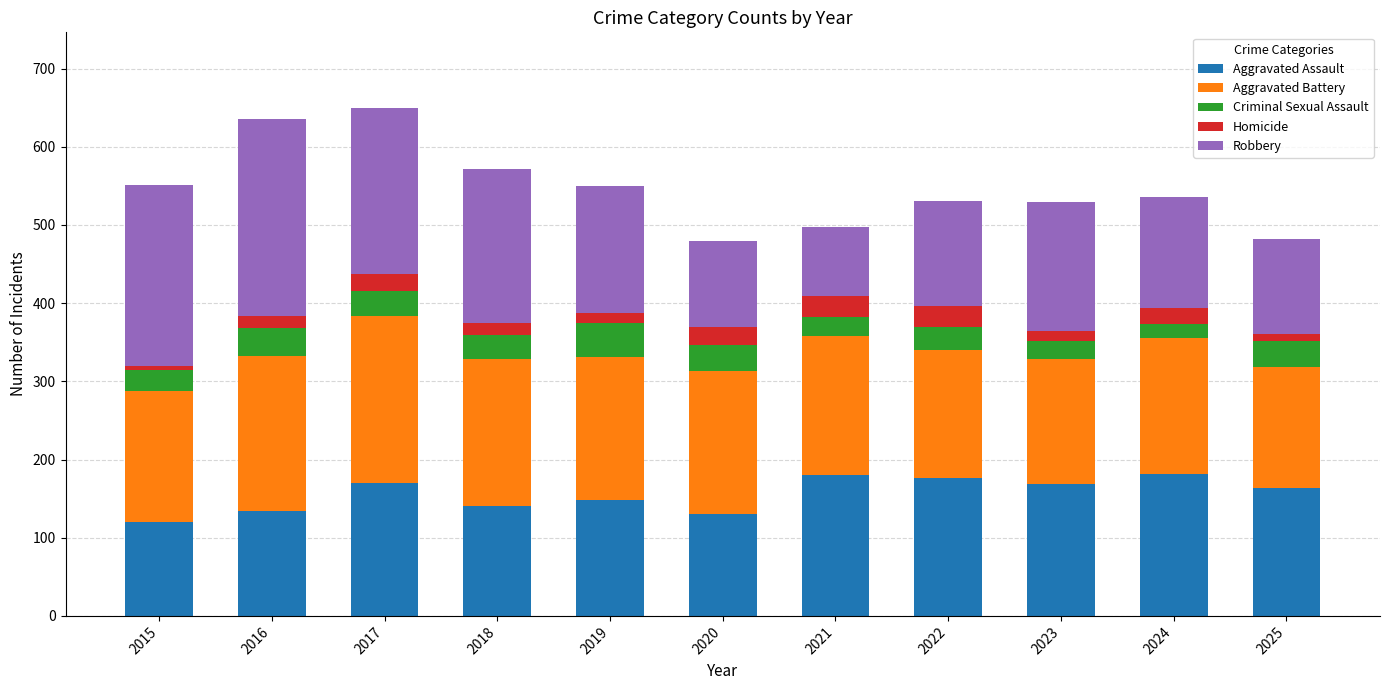

What is the difference between the Aggravated Assault values at 2020 and 2017?

40